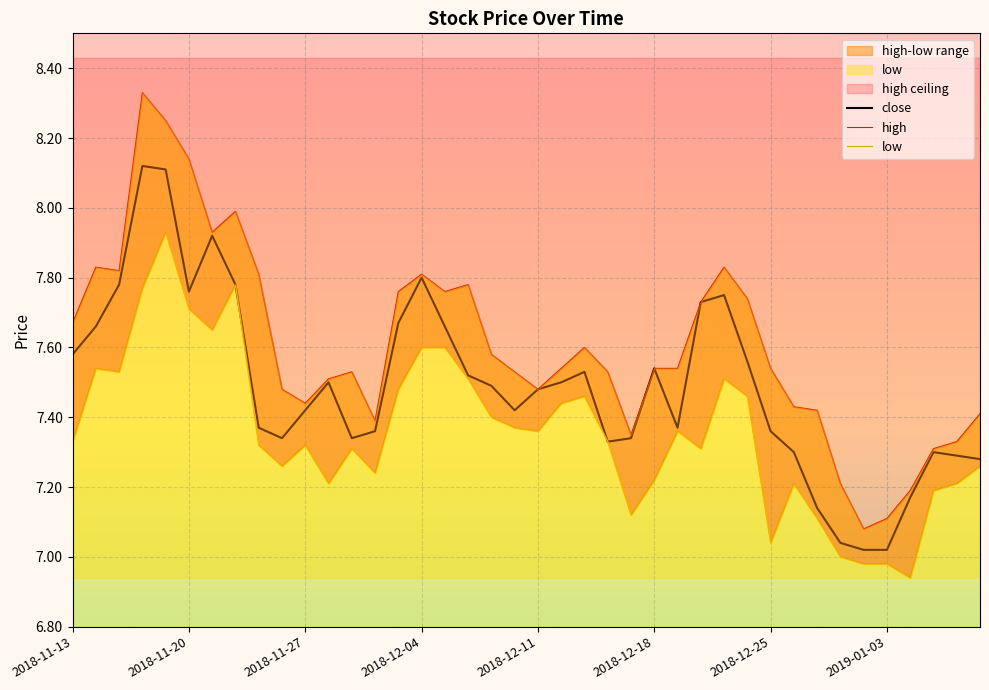

Rank the series by their average value, from highest to lowest.

high, close, low